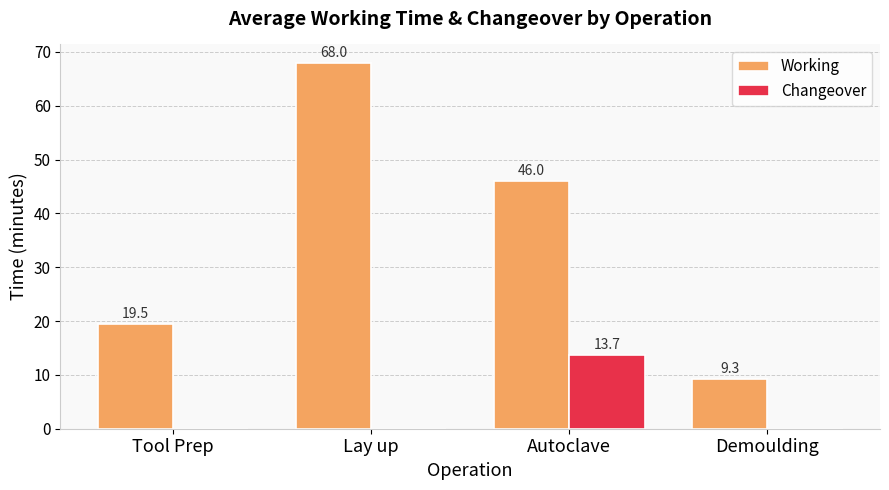

What is the maximum value for Changeover?

13.7